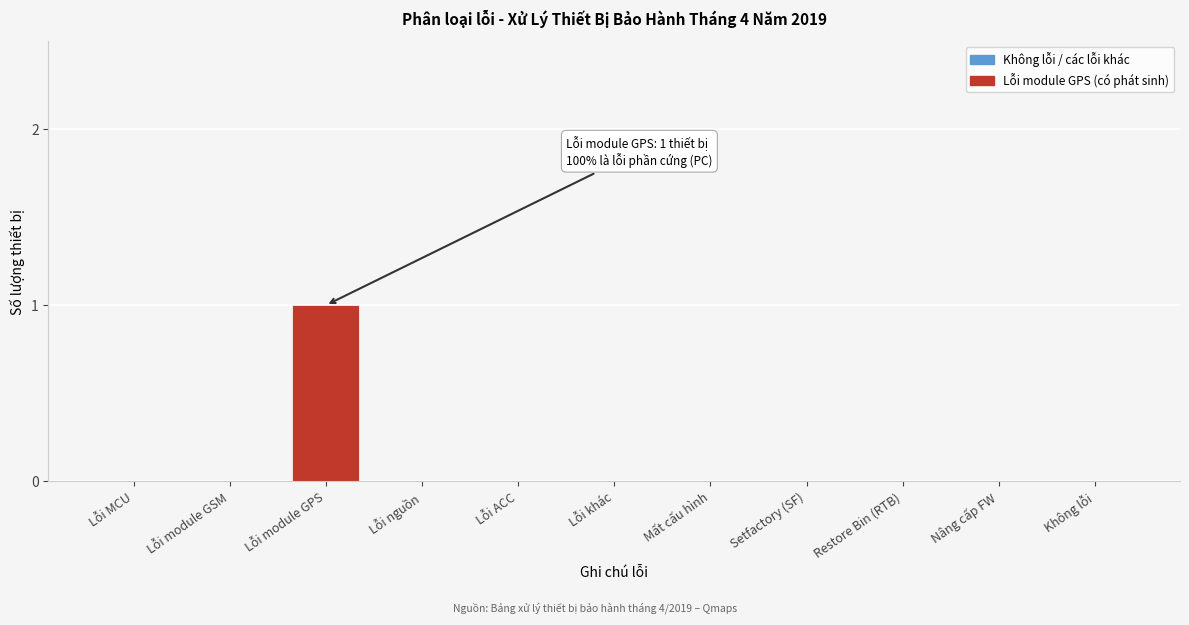

Reading left to right, what are all the values shown in this chart?

Lỗi MCU=0	Lỗi module GSM=0	Lỗi module GPS=1	Lỗi nguồn=0	Lỗi ACC=0	Lỗi khác=0	Mất cấu hình=0	Setfactory (SF)=0	Restore Bin (RTB)=0	Nâng cấp FW=0	Không lỗi=0